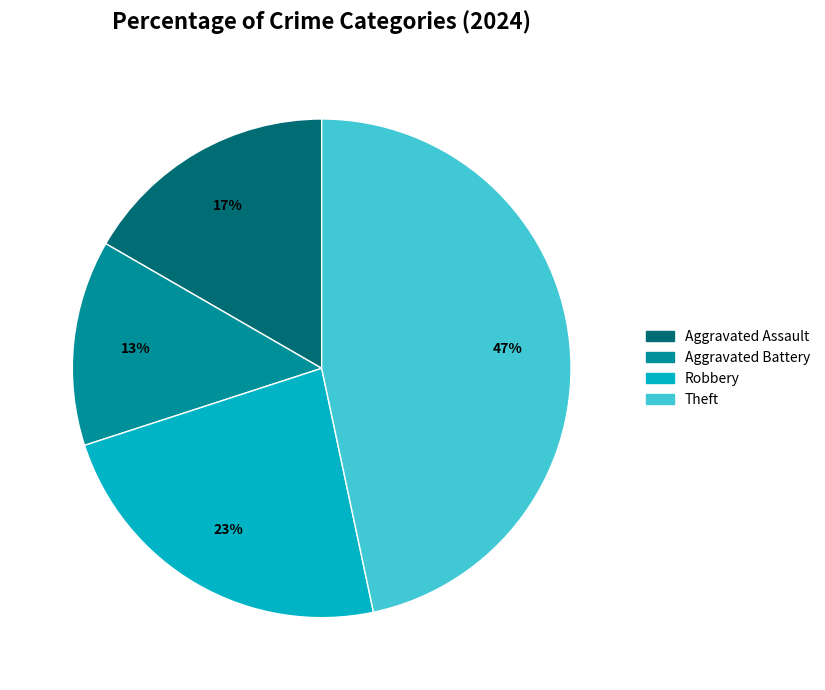

The Theft slice represents 62% of the pie. True or false?

False